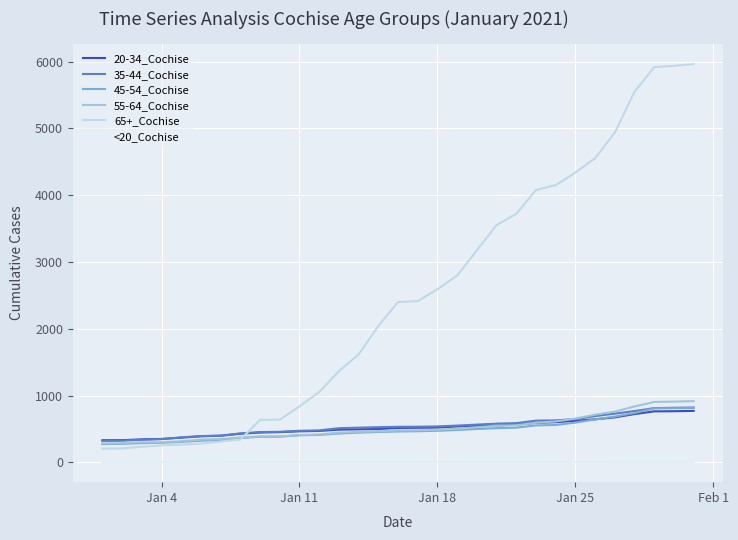

Which series has the largest total across all categories?

65+_Cochise